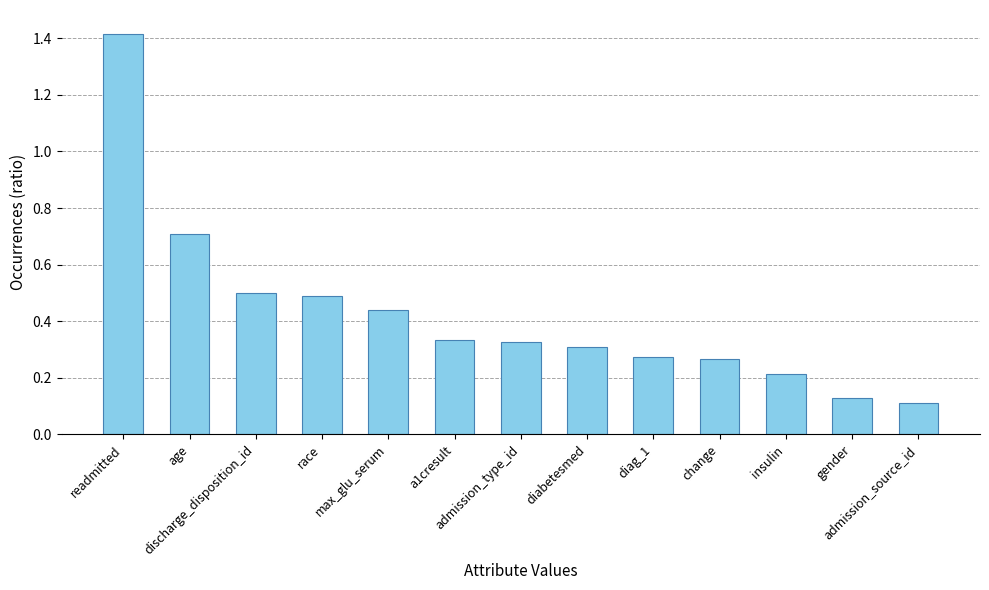

What is the maximum value shown in the chart?

1.4